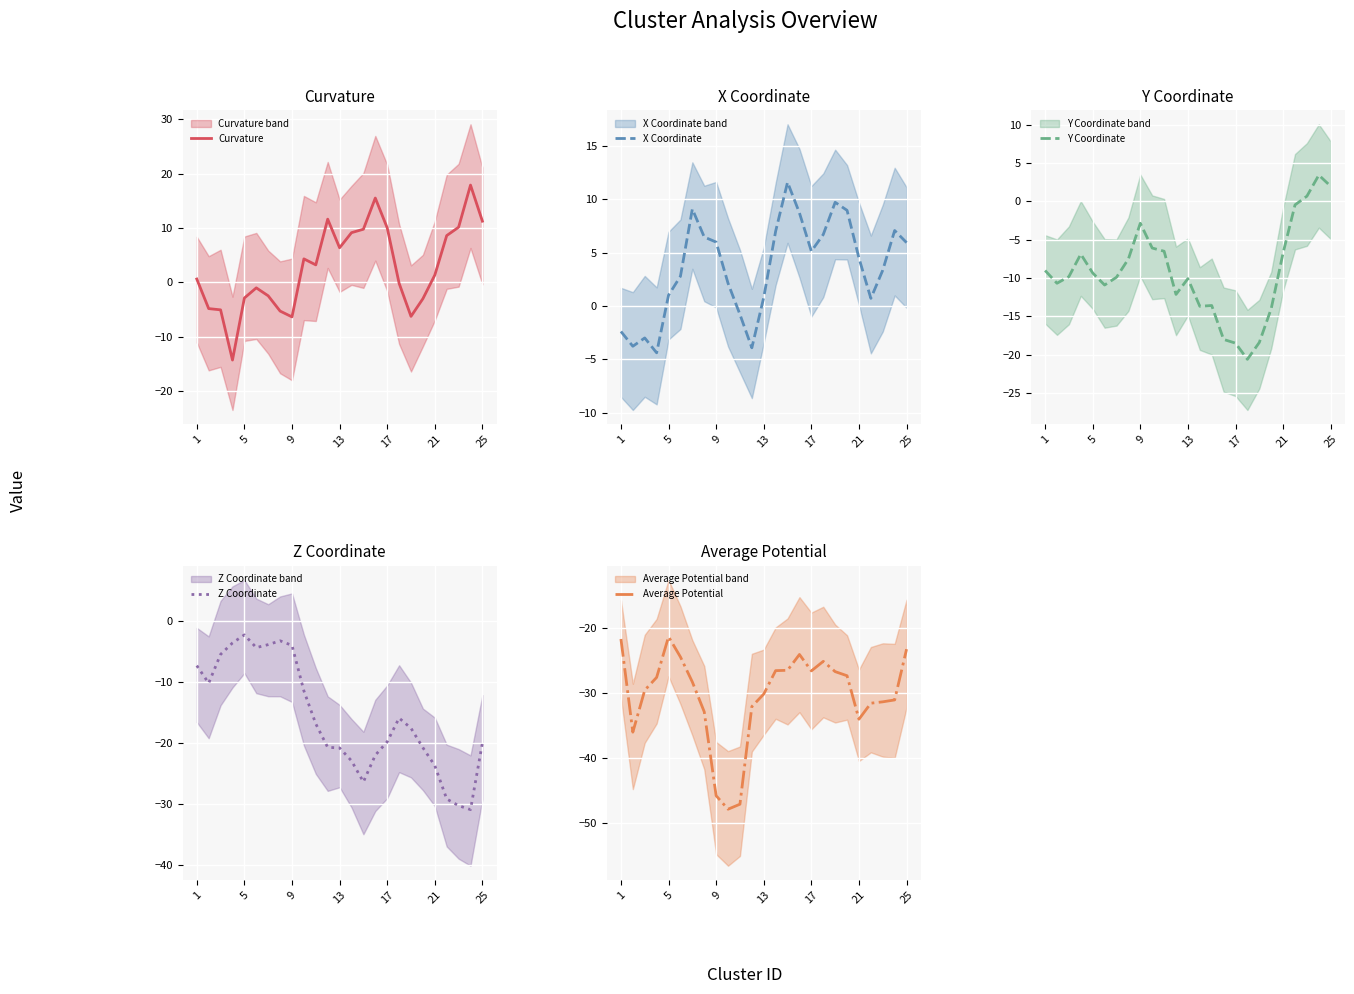

How many lines are shown in the chart?

5